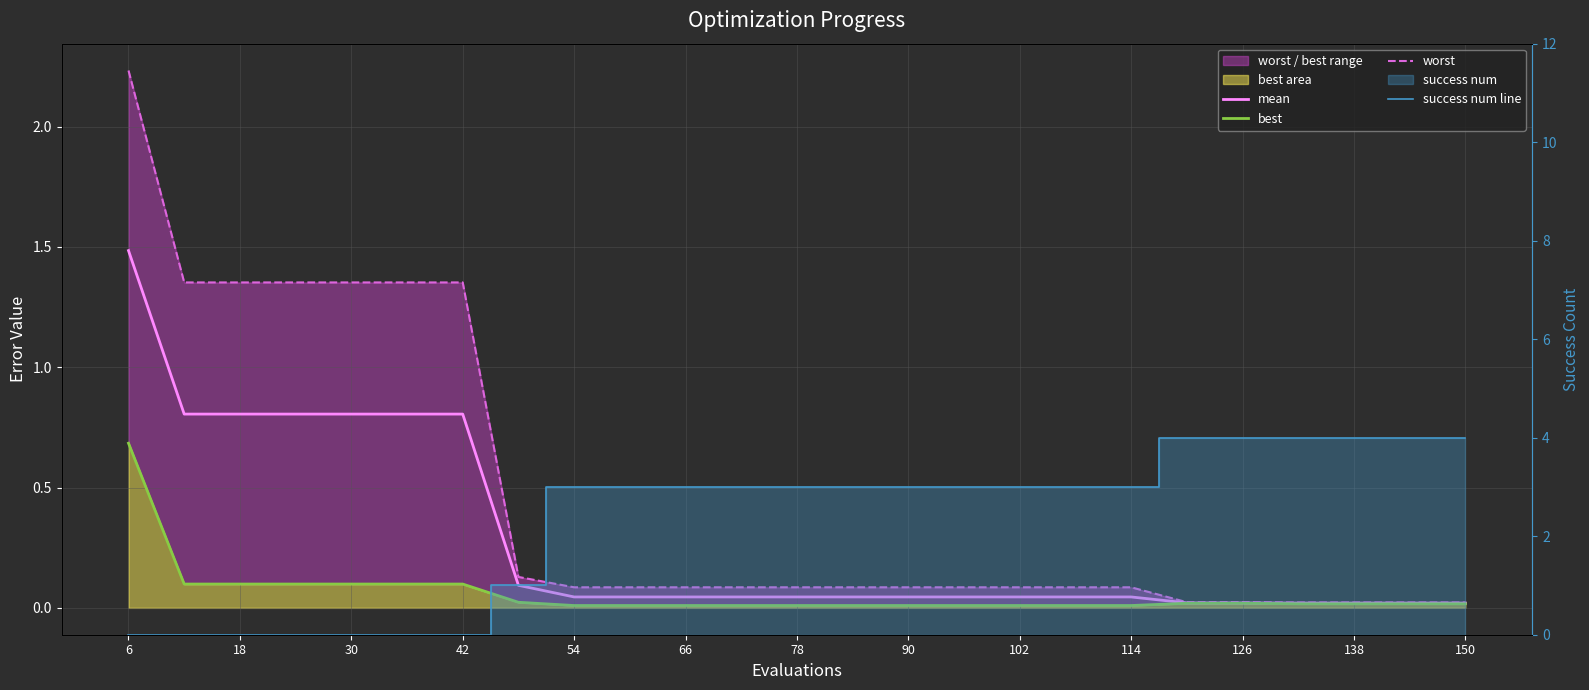

At how many categories does at least one series exceed 3?

6